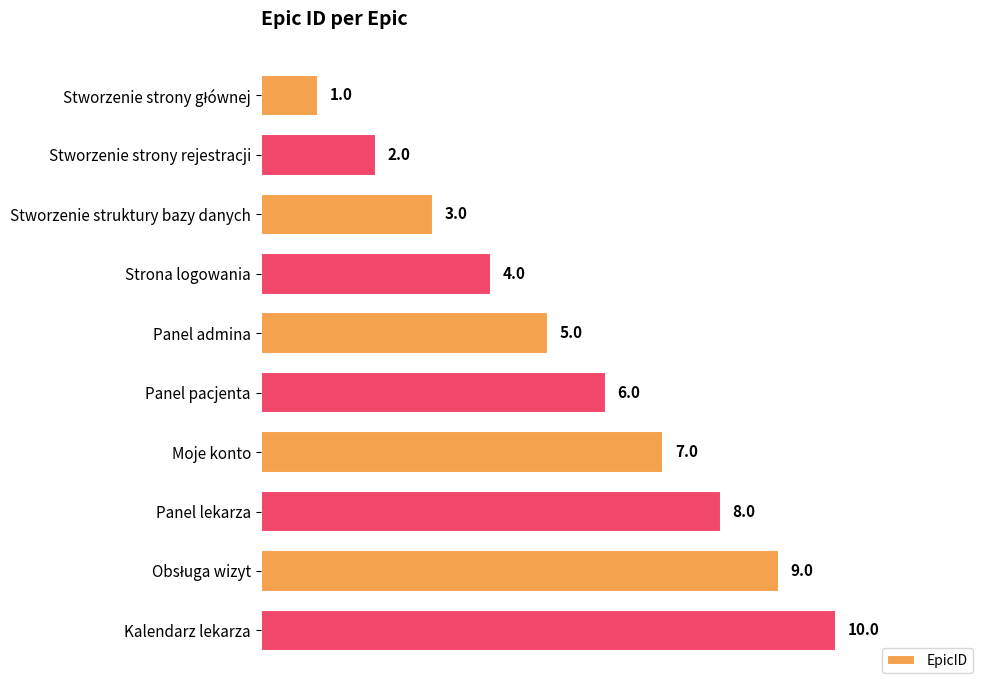

How many bars are there in total?

10